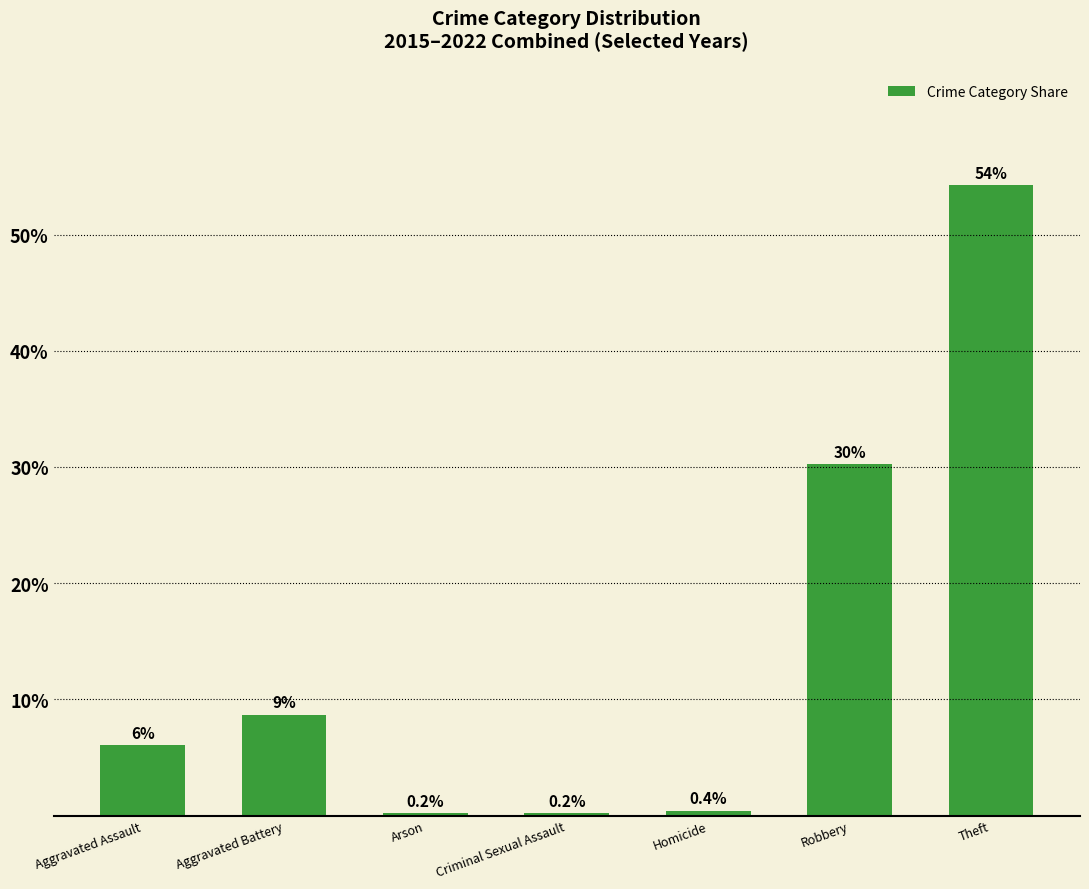

The chart shows a value of 0.4 at Homicide. True or false?

True